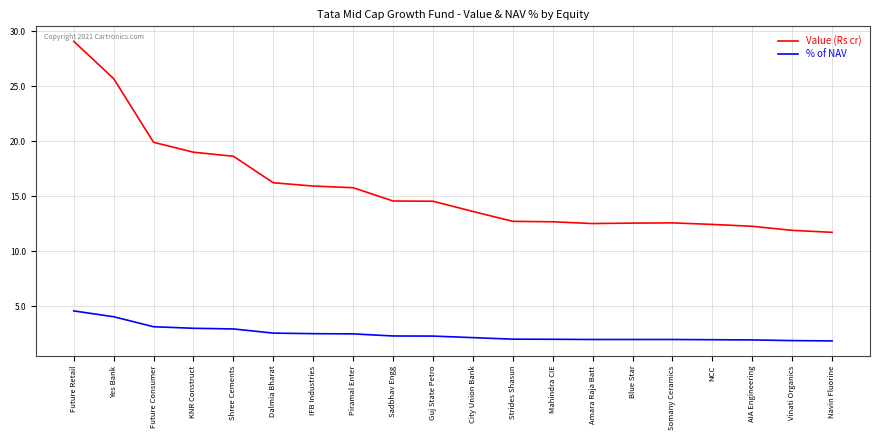

What is the difference between the % of NAV values at Guj State Petro and Blue Star?

0.3